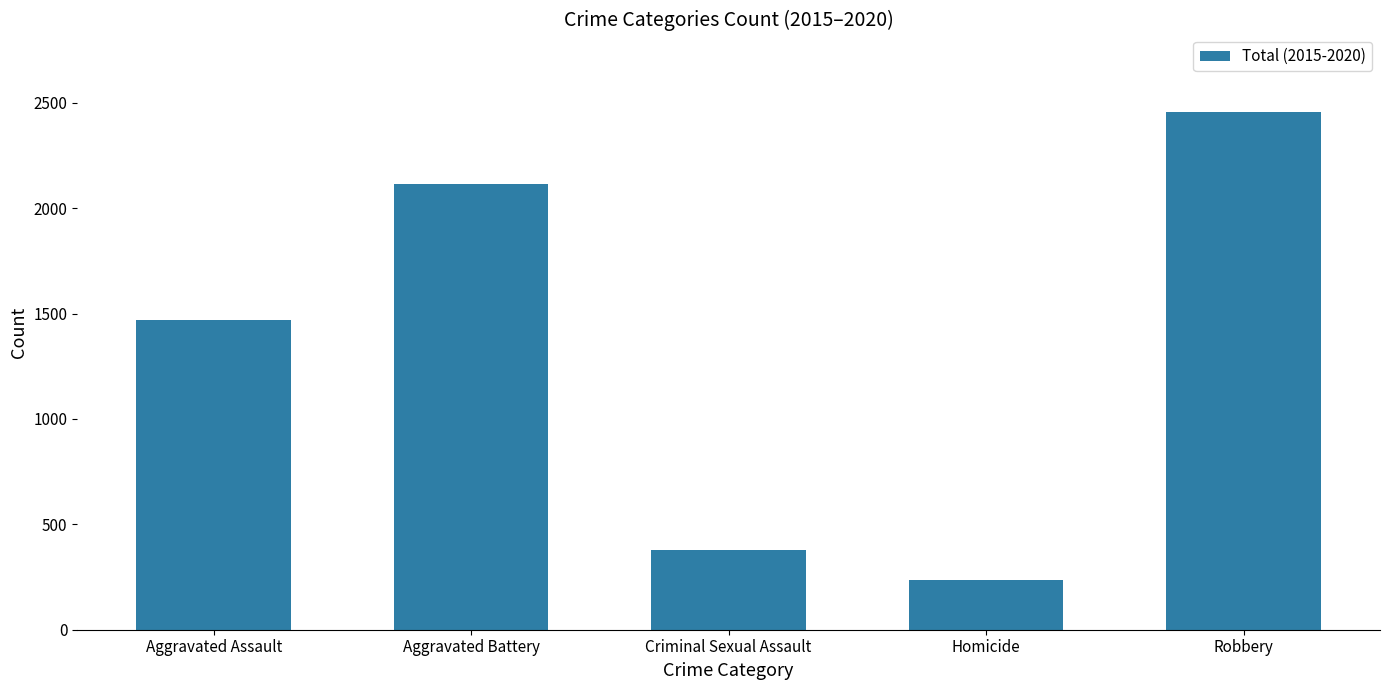

How many bars are there in total?

5